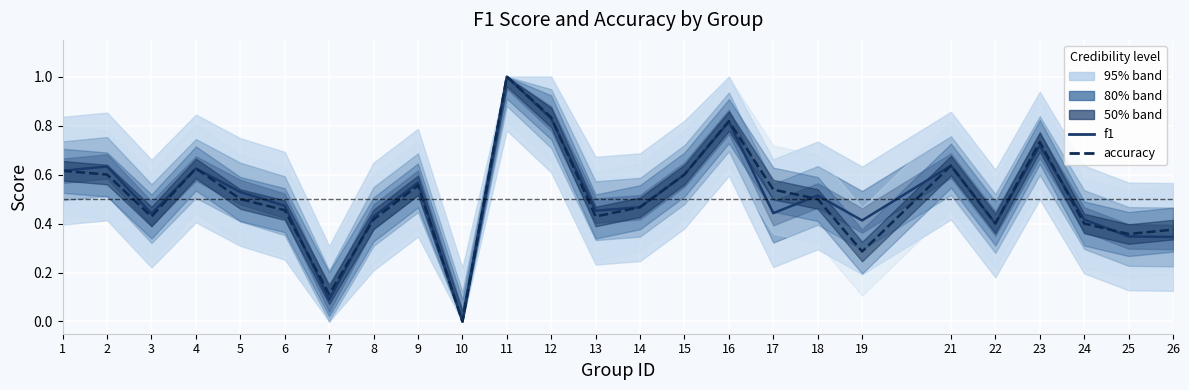

Rank the series at 4 from lowest to highest value.

f1, accuracy